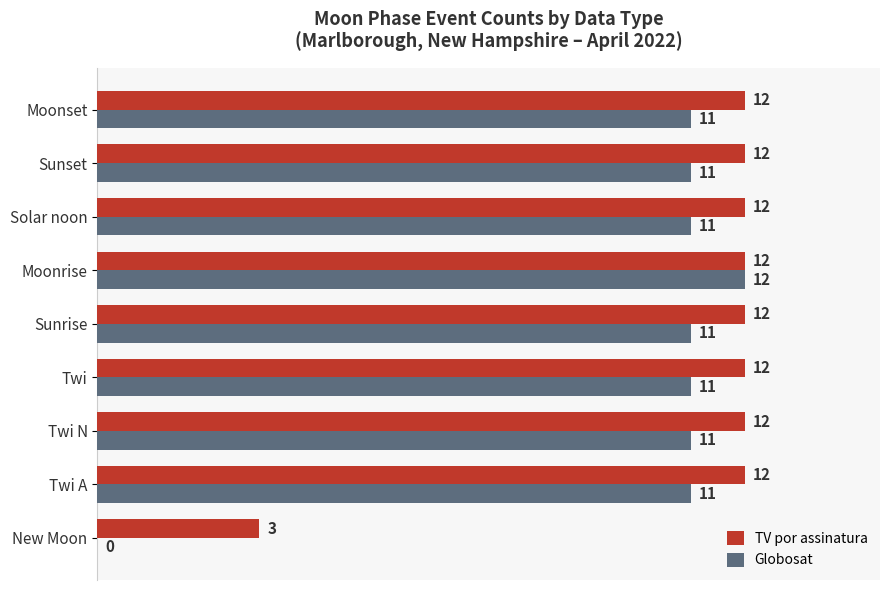

Which series has the largest total across all categories?

TV por assinatura